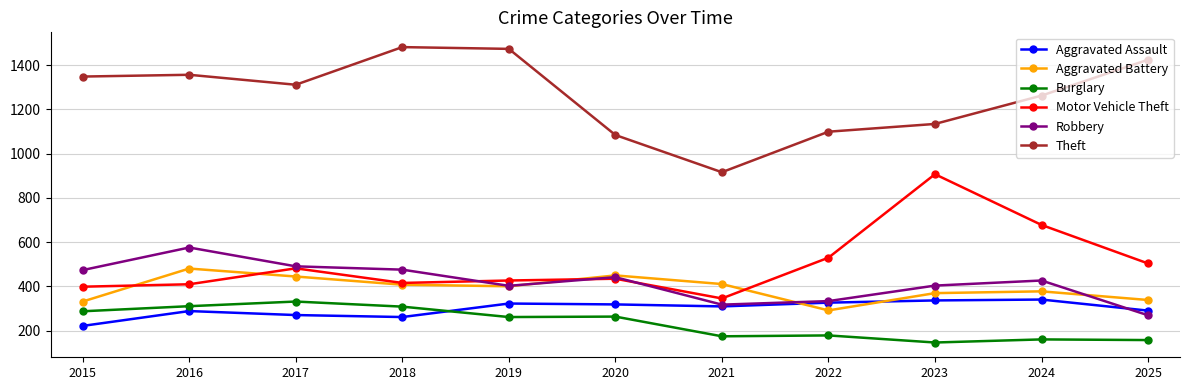

What is the difference between the maximum and minimum values in the Aggravated Battery series?

189